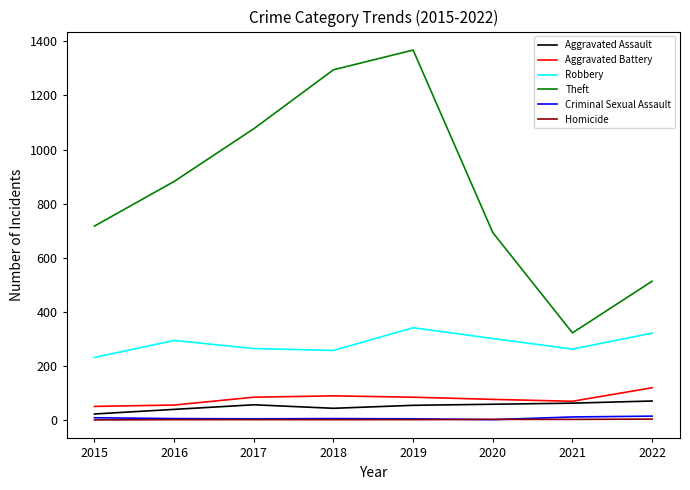

Which series changed the most between 2017 and 2021?

Theft